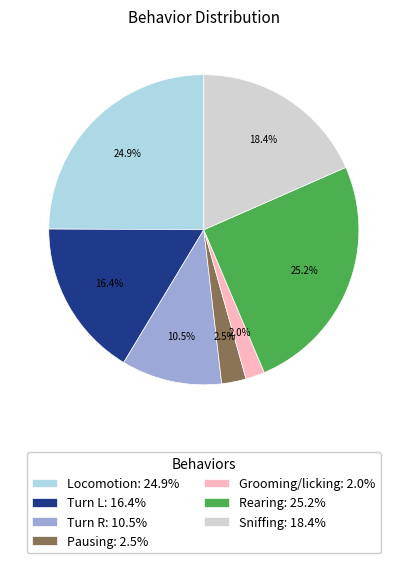

How many segments does this pie chart have?

7